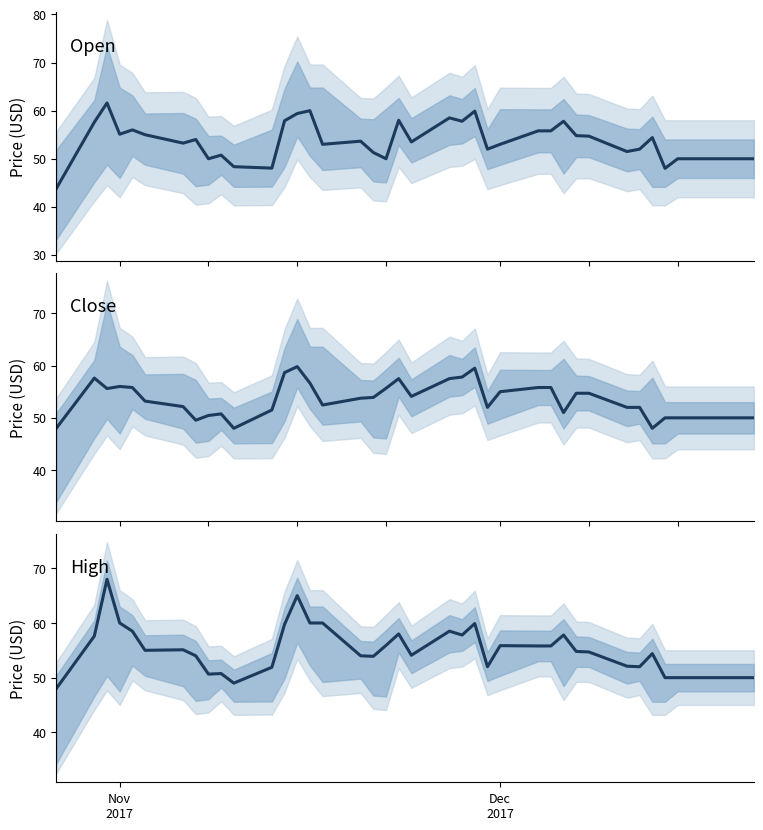

In Open, how many points are lower than both neighbors (excluding endpoints)?

11